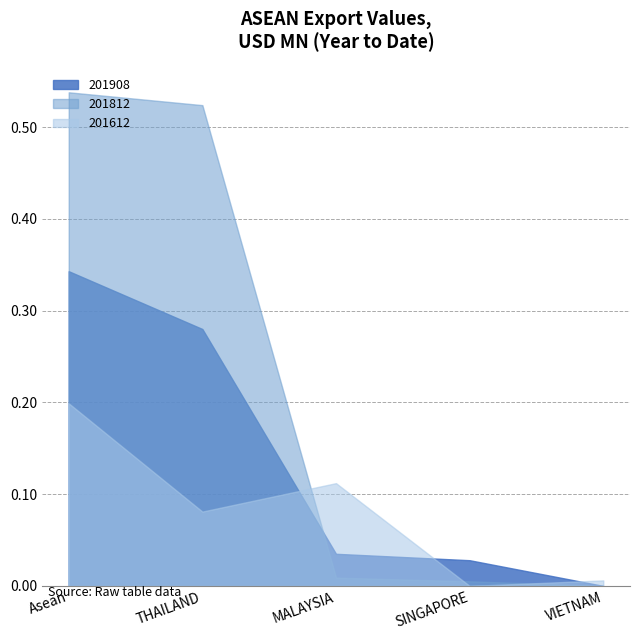

Does the chart have visible grid lines?

Yes